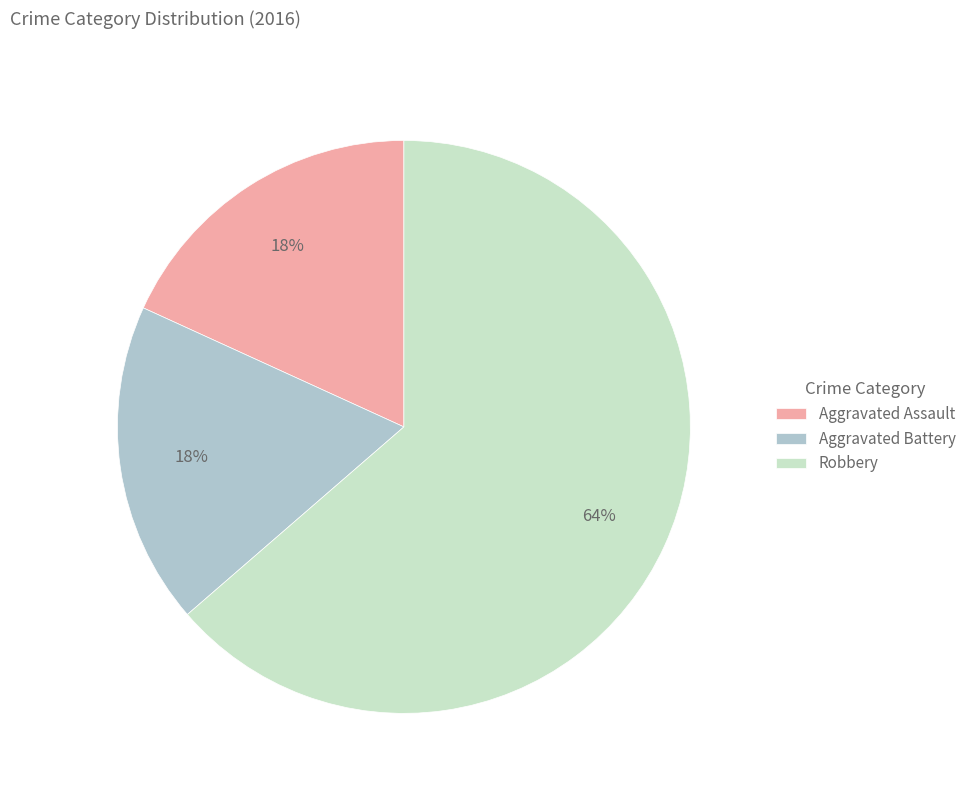

Between Robbery and Aggravated Assault, which is larger?

Robbery